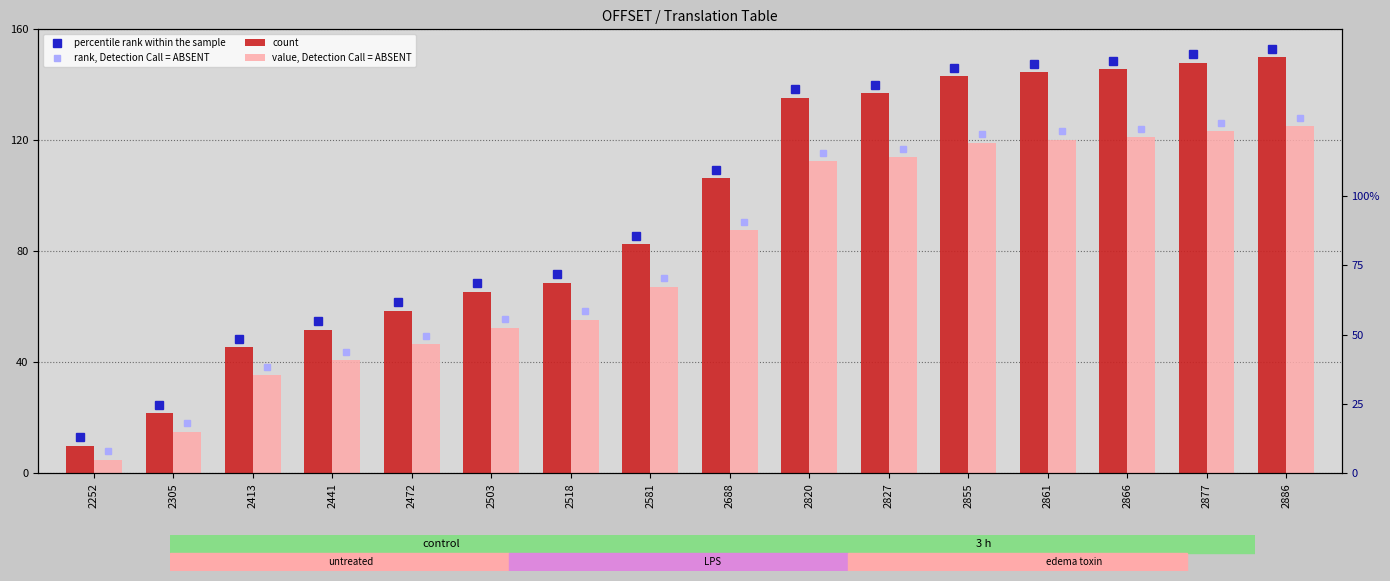

What is the approximate value of count at 2518?

68.7